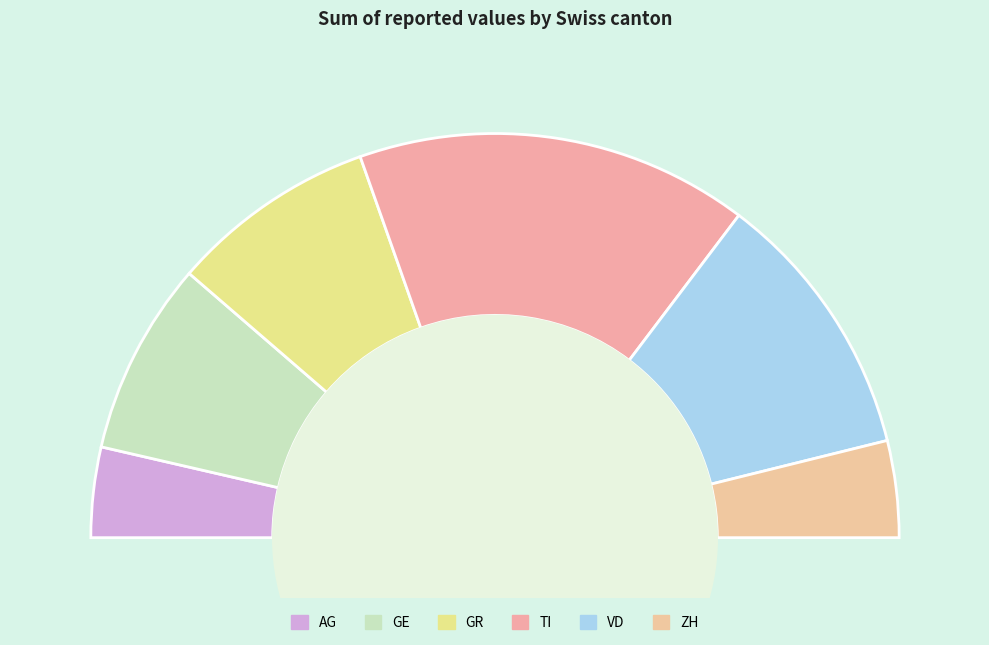

Is it true that 15 is 3% of the pie?

True